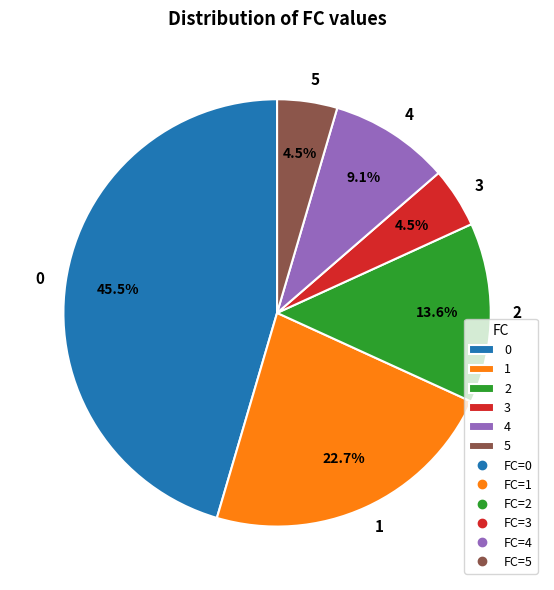

To the nearest percent, what portion does 1 represent?

23%